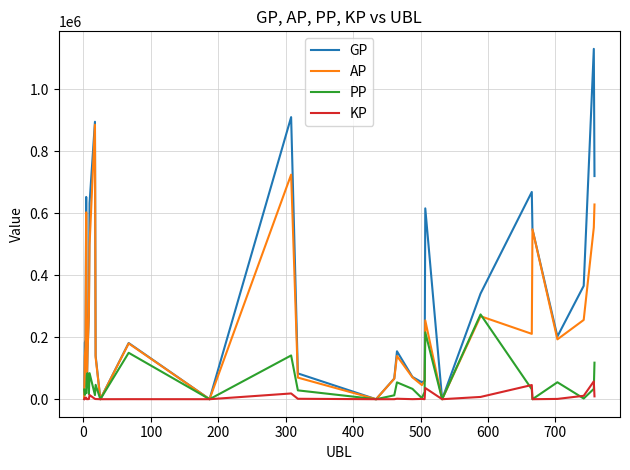

Which series has the largest total across all categories?

GP